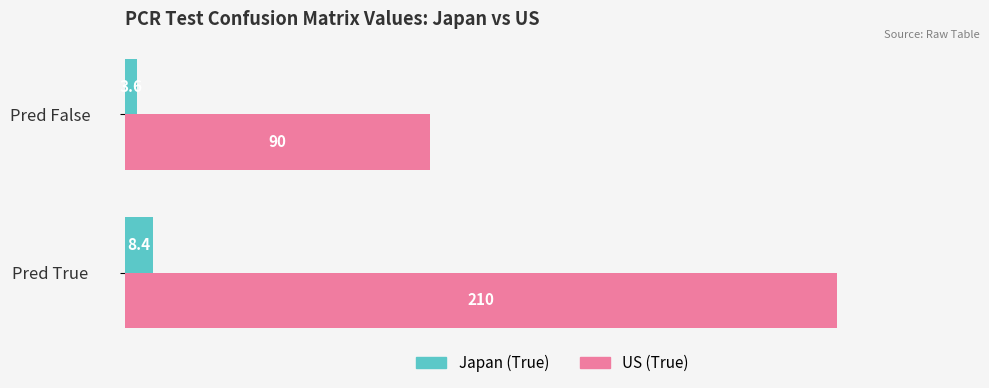

What is the approximate value of Japan (True) at Pred False?

3.6